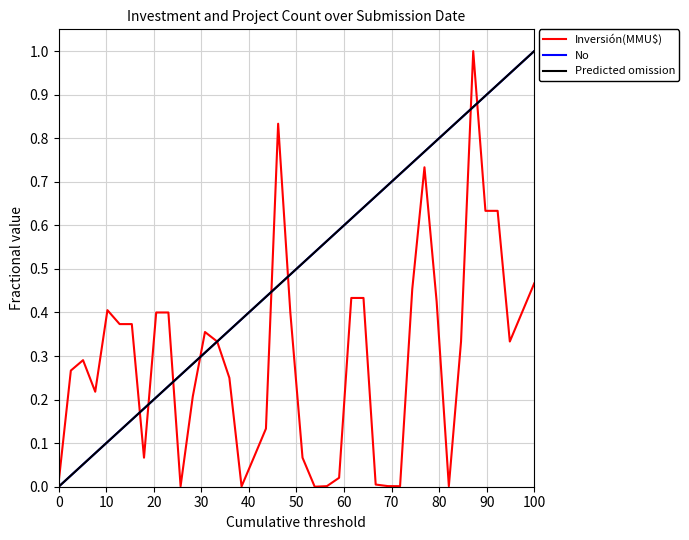

Reading left to right, extract all data points from this chart.

Inversión(MMU$): 0.0	0.3	0.3	0.2	0.4	0.4	0.4	0.1	0.4	0.4	0.0	0.2	0.4	0.3	0.2	0.0	0.1	0.1	0.8	0.4	0.1	0.0	0.0	0.0	0.4	0.4	0.0	0.0	0.0	0.5	0.7	0.4	0.0	0.3	1.0	0.6	0.6	0.3	0.4	0.5
No: 0.0	0.0	0.1	0.1	0.1	0.1	0.2	0.2	0.2	0.2	0.3	0.3	0.3	0.3	0.4	0.4	0.4	0.4	0.5	0.5	0.5	0.5	0.6	0.6	0.6	0.6	0.7	0.7	0.7	0.7	0.8	0.8	0.8	0.8	0.9	0.9	0.9	0.9	1.0	1.0